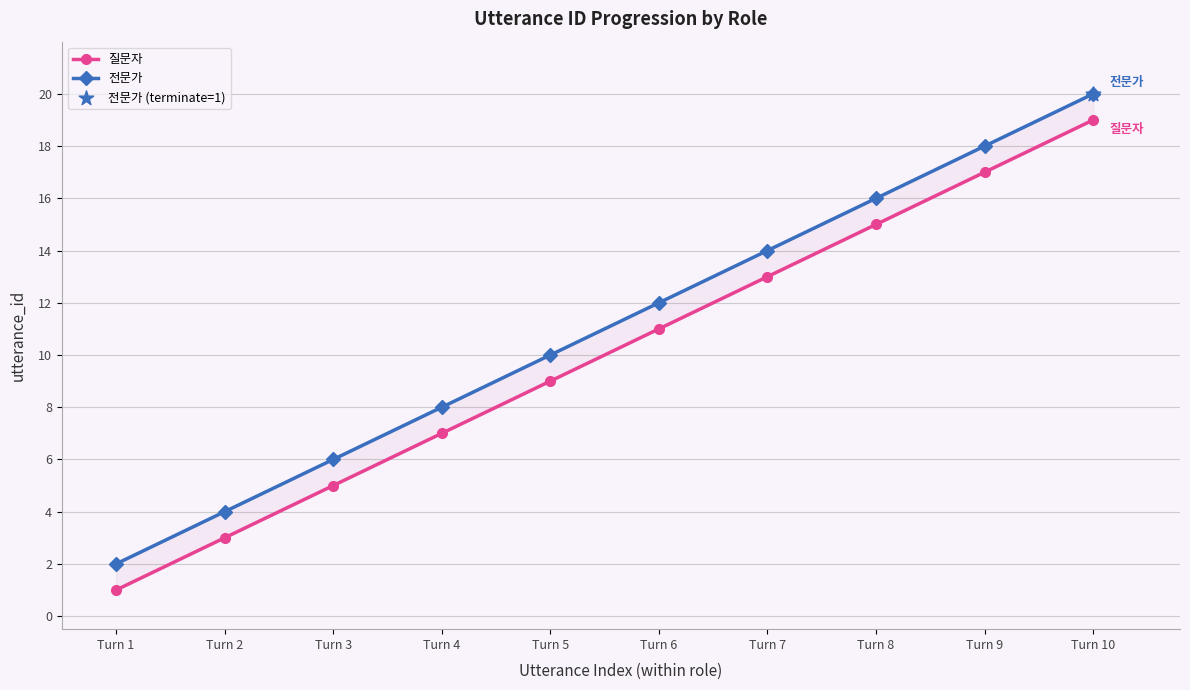

At which category is the sum across all series the highest?

Turn 10